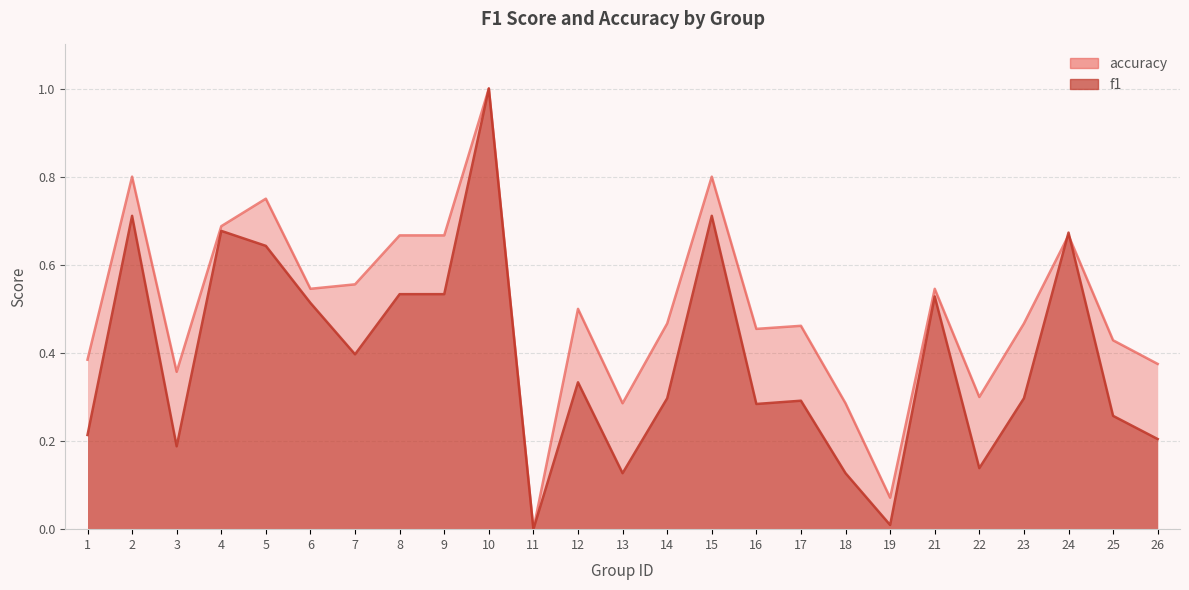

What is the maximum value shown in the chart?

1.0